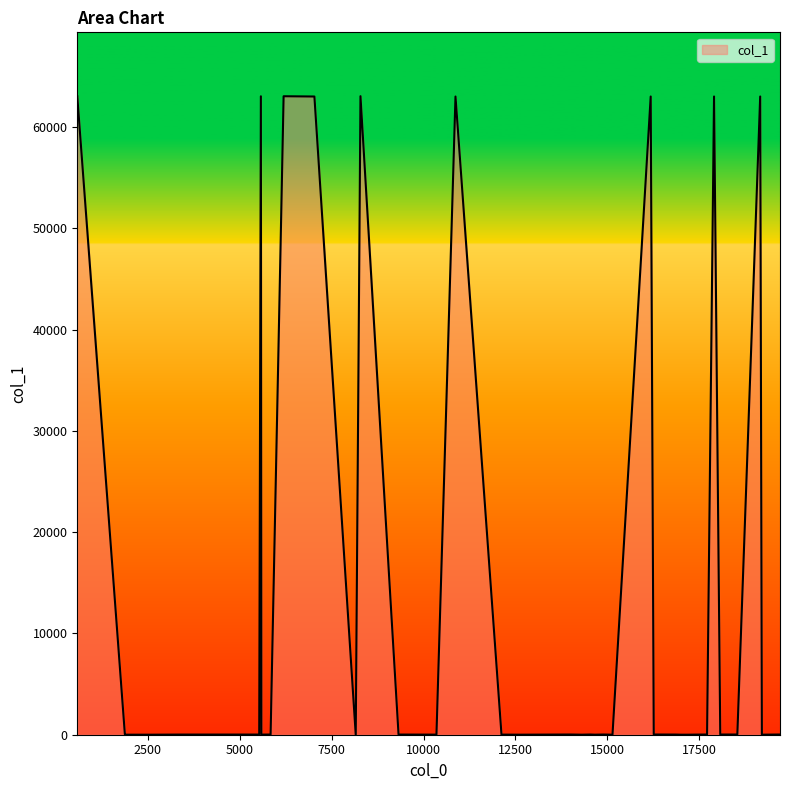

What is the maximum value shown in the chart?

63055